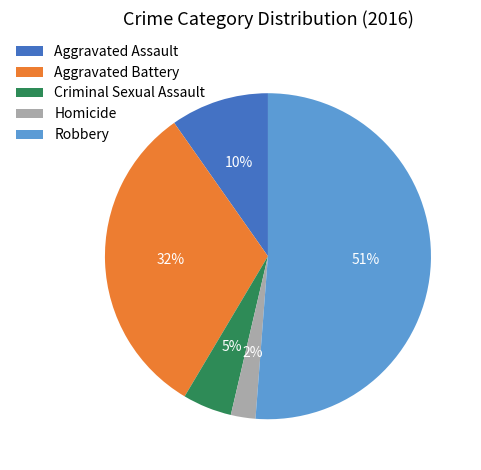

How many segments does this pie chart have?

5